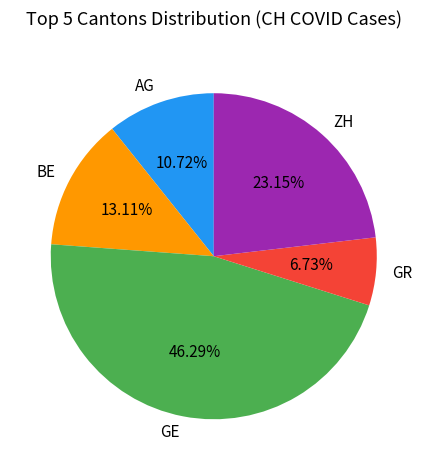

What percentage is the BE slice, to the nearest percent?

13%